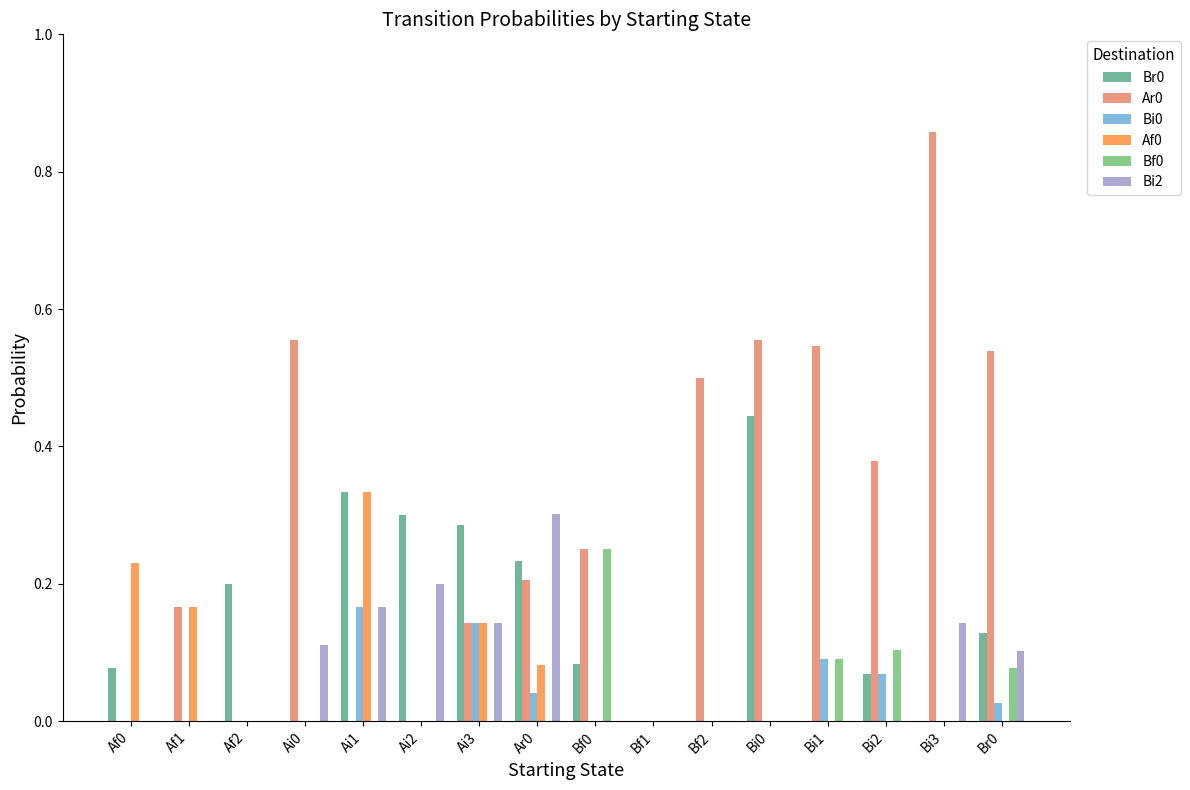

Are the bars horizontal?

No